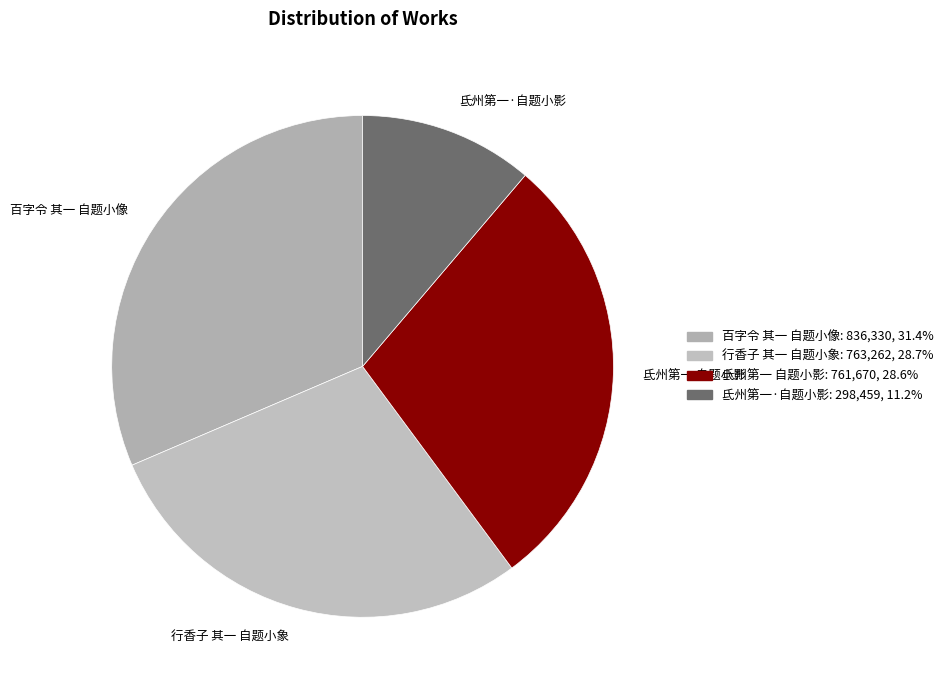

True or false: 行香子 其一 自题小象 accounts for 29% of the total.

True